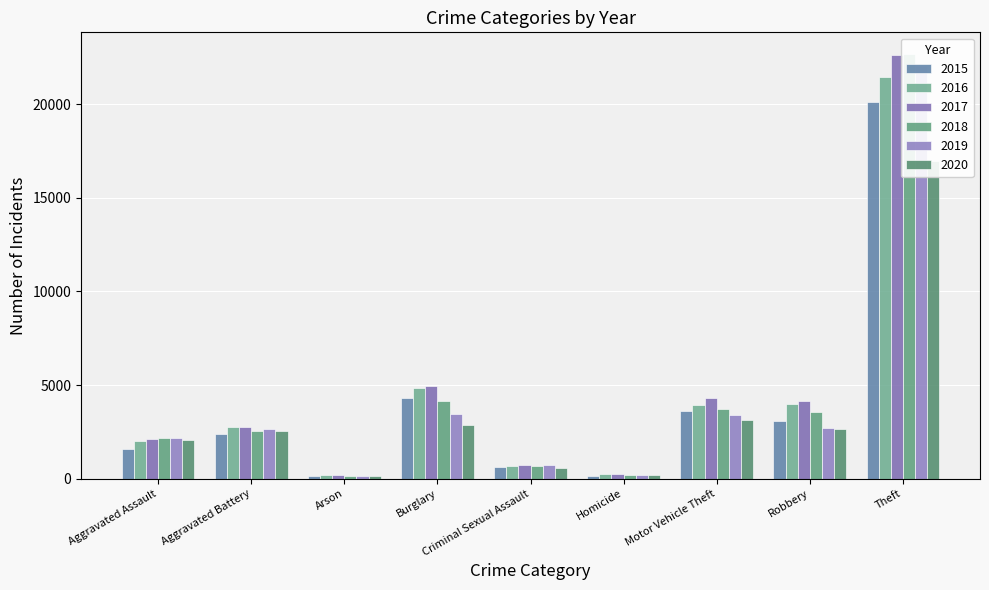

How many data points does each series have?

9